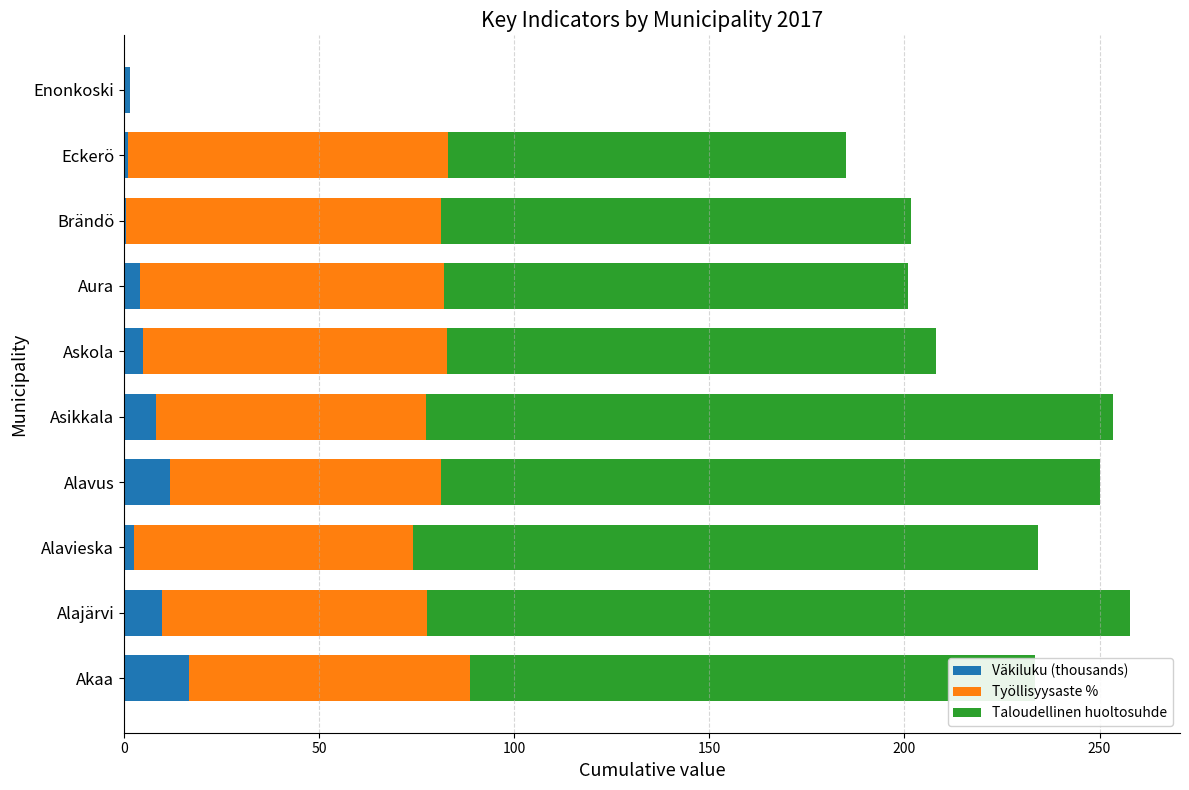

What is the total value across all series at Alajärvi?

257.7